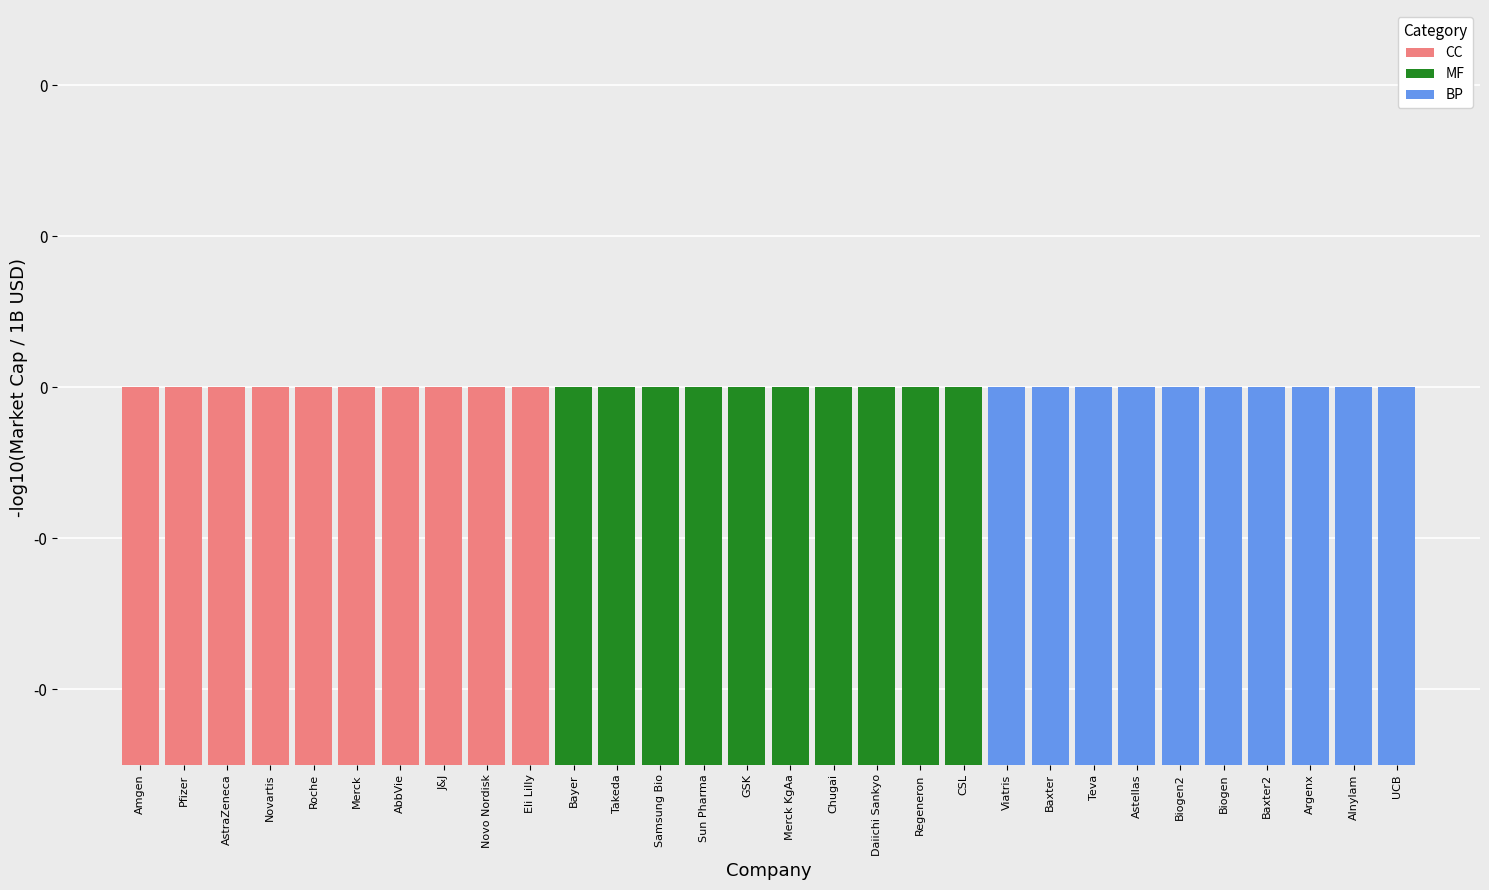

Reading left to right, extract all data points from this chart.

CC: -2.1	-2.2	-2.3	-2.3	-2.4	-2.4	-2.5	-2.6	-2.7	-2.9
MF: -1.5	-1.6	-1.7	-1.7	-1.8	-1.9	-1.9	-1.9	-1.9	-2.0
BP: -1.2	-1.3	-1.3	-1.4	-1.5	-1.5	-1.5	-1.5	-1.5	-1.5